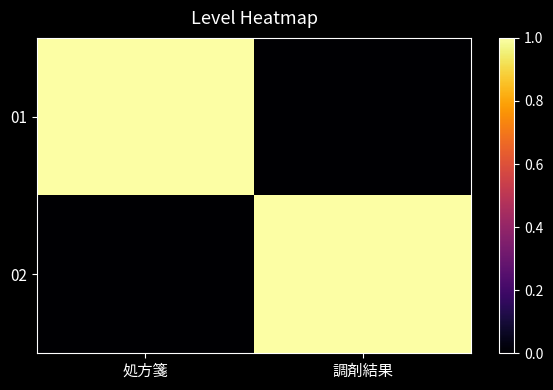

Reading right to left, list all the values displayed in this chart.

01: 調剤結果=0	処方箋=1
02: 調剤結果=1	処方箋=0